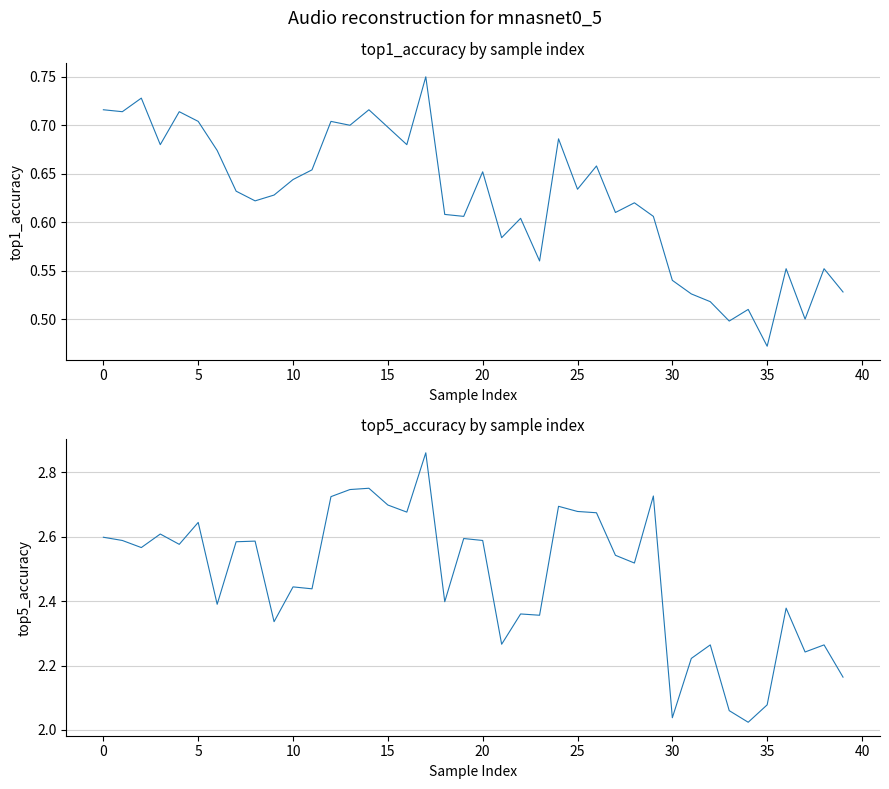

At which category is the sum across all series the highest?

17